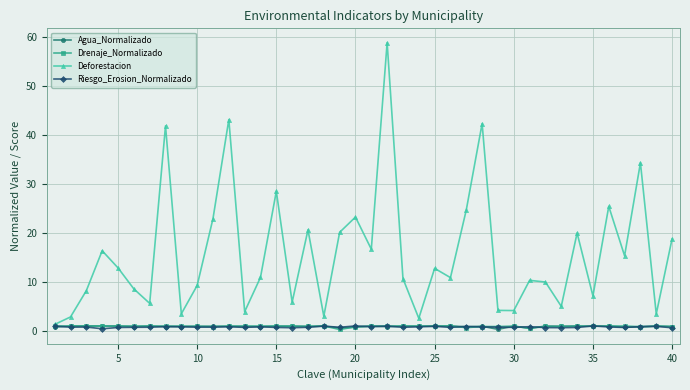

What is the lowest value of the Agua_Normalizado series?

0.3